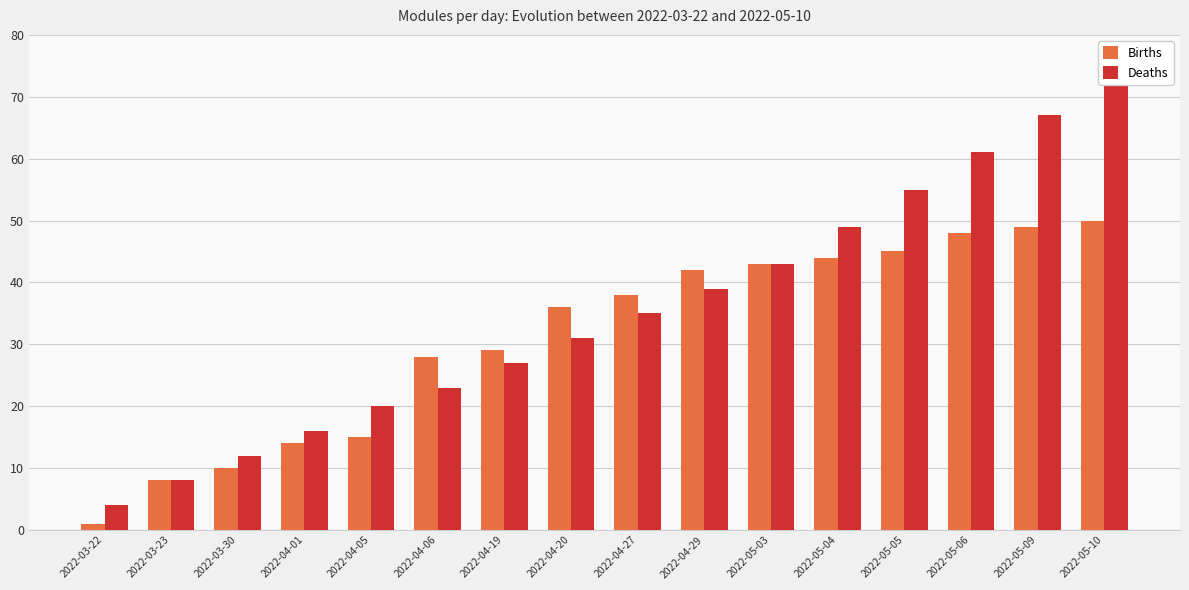

Which has a higher value, 2022-03-23 or 2022-05-03?

2022-05-03